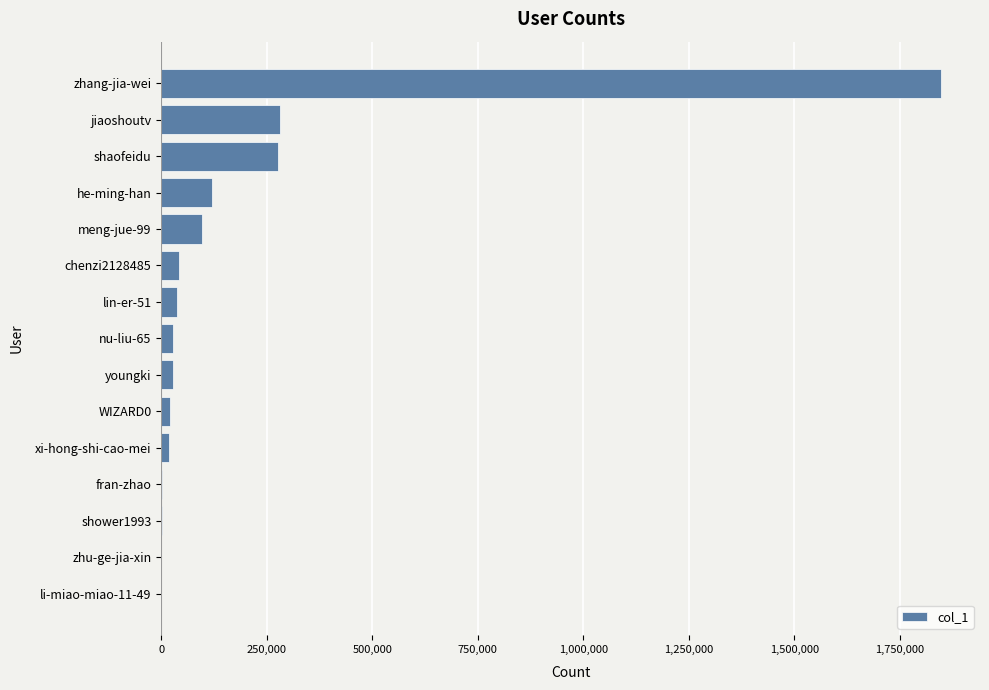

The value at jiaoshoutv is 281061. True or false?

True